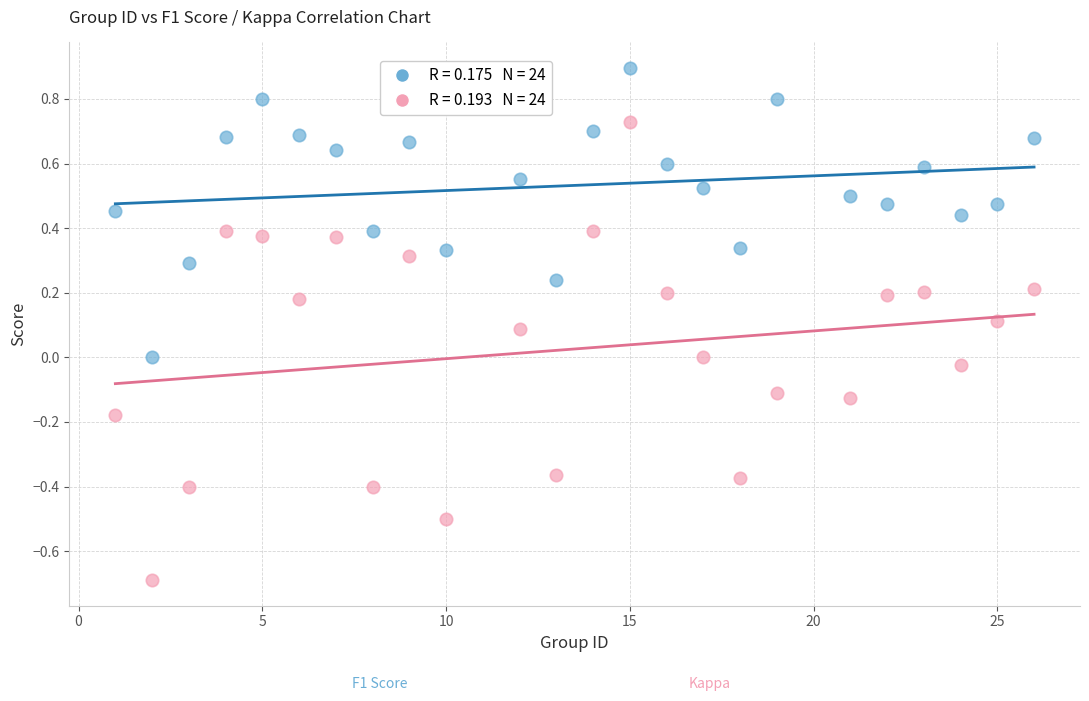

Across all data points, what is the range of X values (max minus min)?

25.0